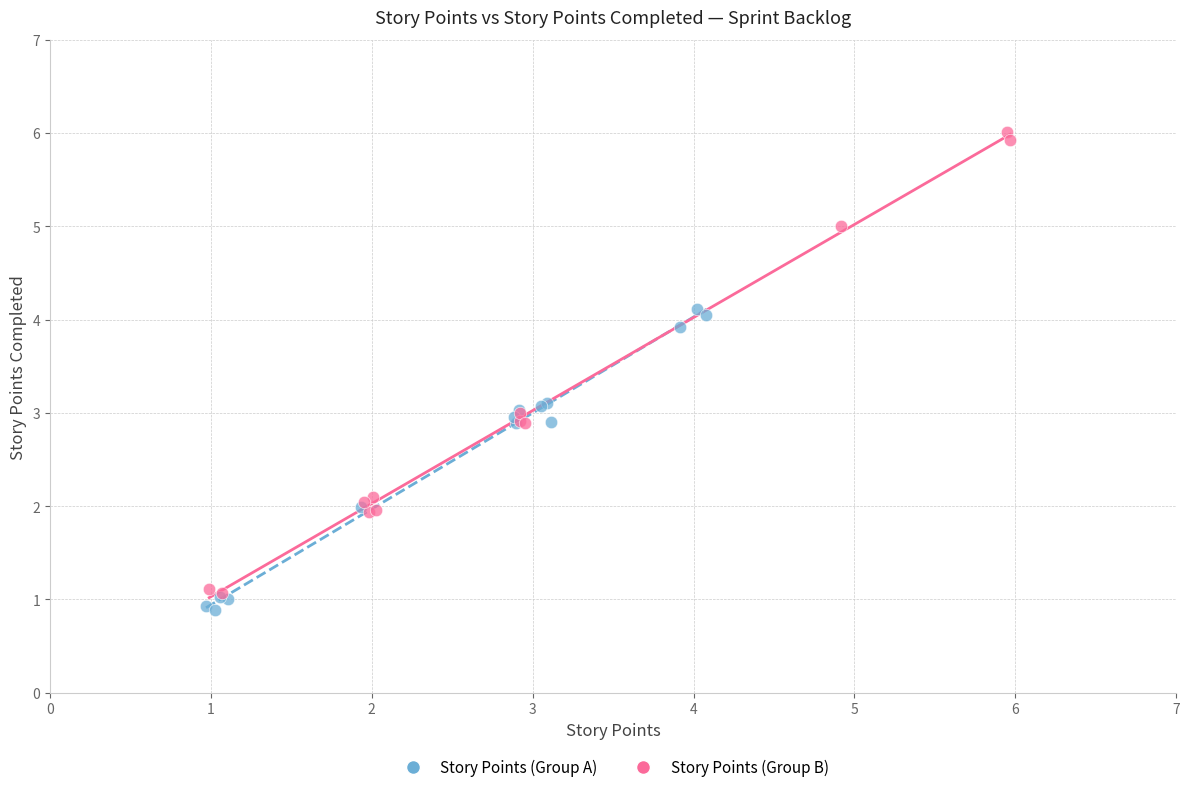

Which series contains the highest Y value?

Story Points (Group B)